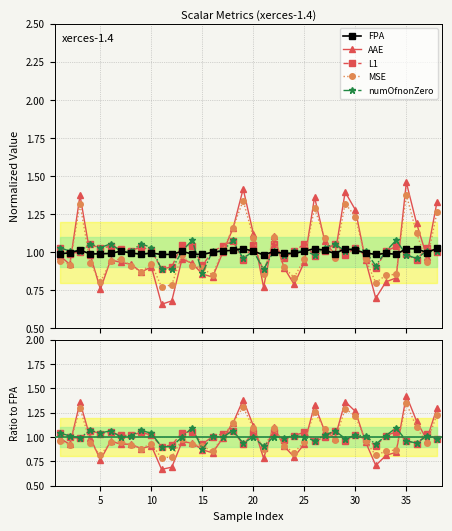

True or false: L1 and AAE cross at least once.

True